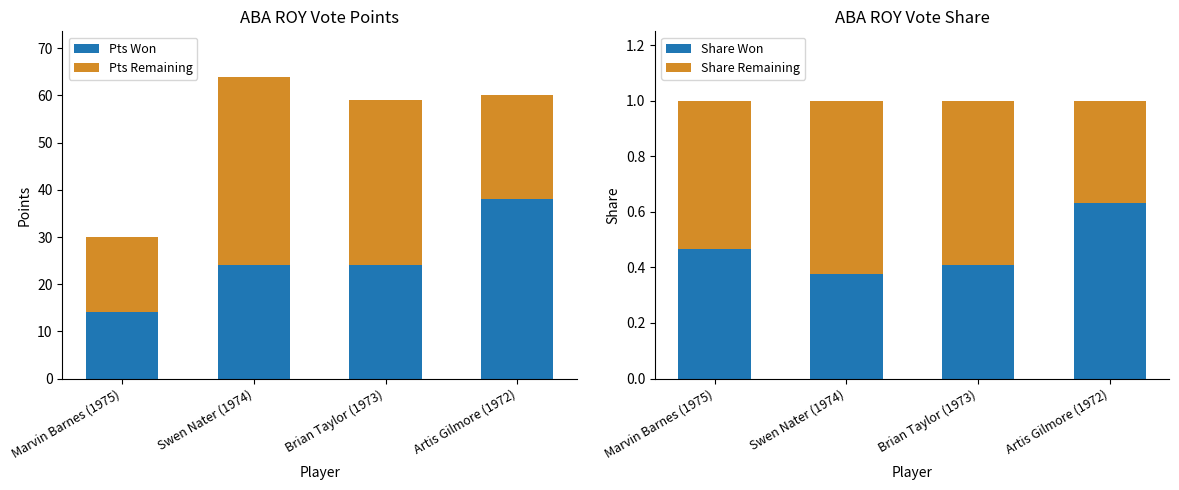

Is the value of Share at Swen Nater (1974) greater than the value of Remaining at Marvin Barnes (1975)?

No